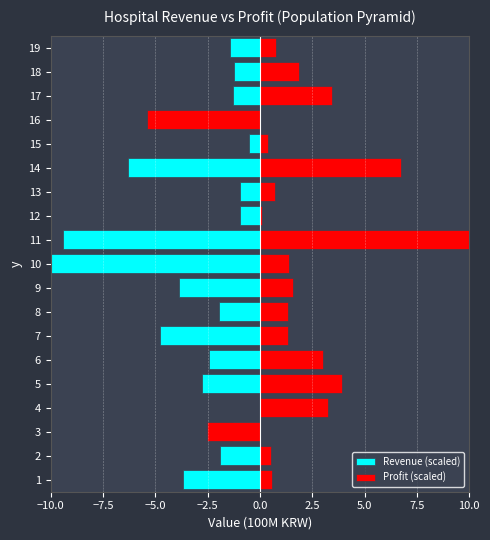

What is the difference between the maximum and minimum values in the Profit (scaled) series?

15.4